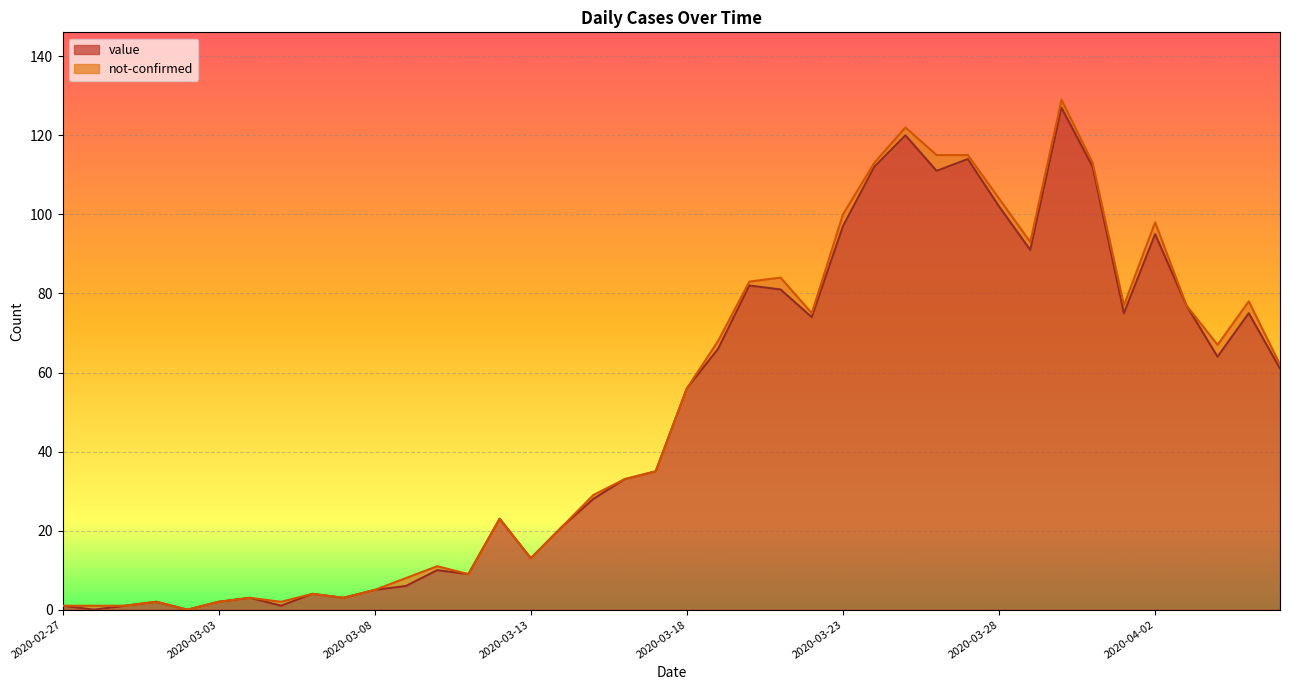

The chart shows a value of 130 at 2020-04-02. True or false?

False